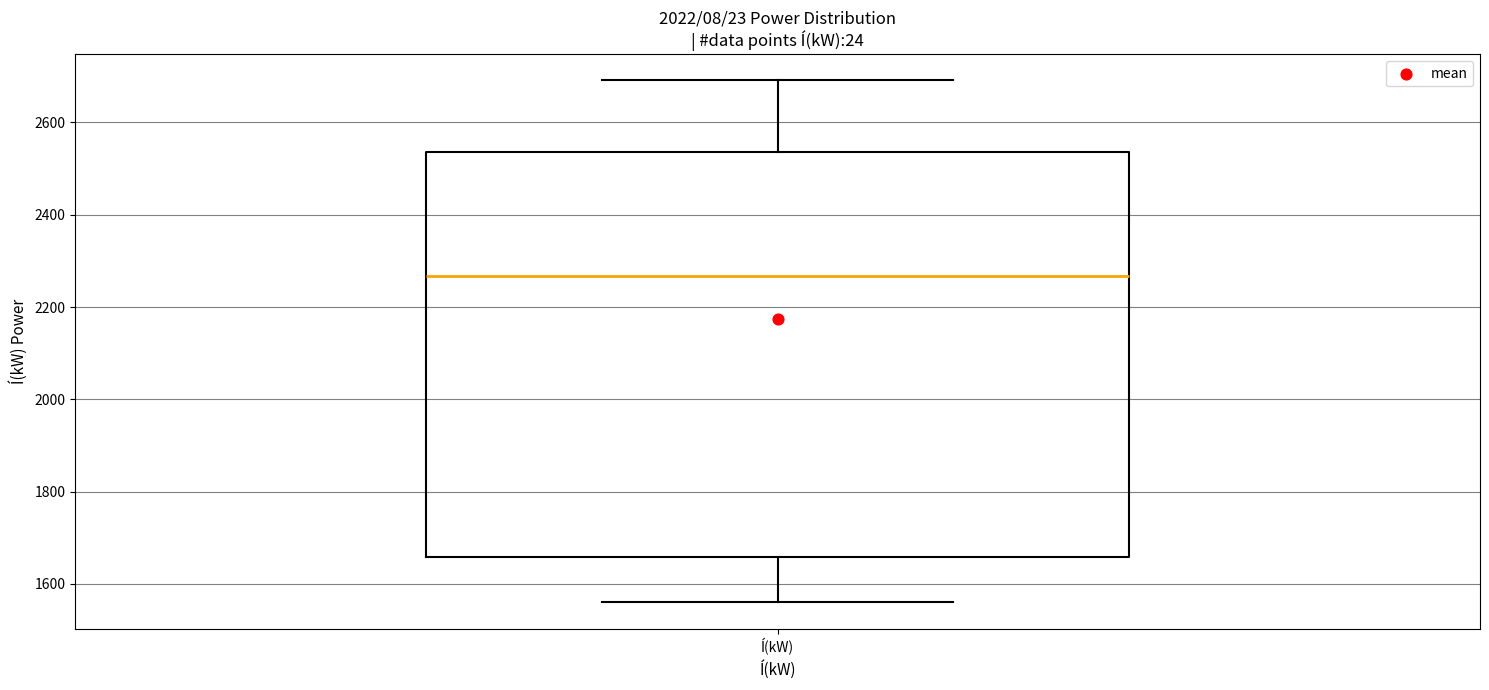

Read this box plot against the y-axis: the position of the median line, the range covered by the box, and the ends of both whiskers. The values are not printed on the chart, so give them approximately, as read against the axis.

median 2260, box 1660 to 2540, whiskers 1560 to 2700